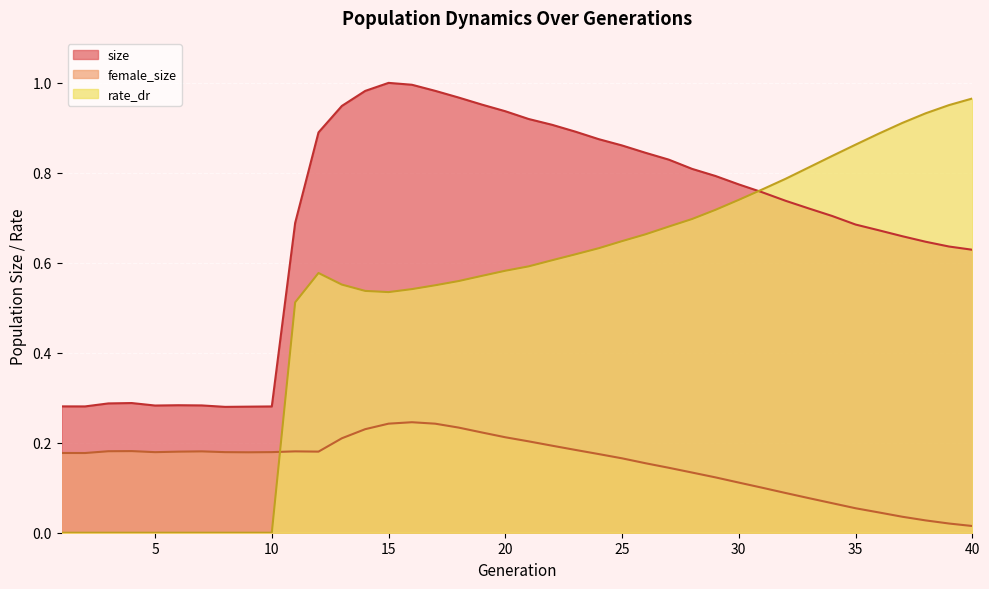

Between 18 and 33, which series saw the biggest shift?

rate_dr